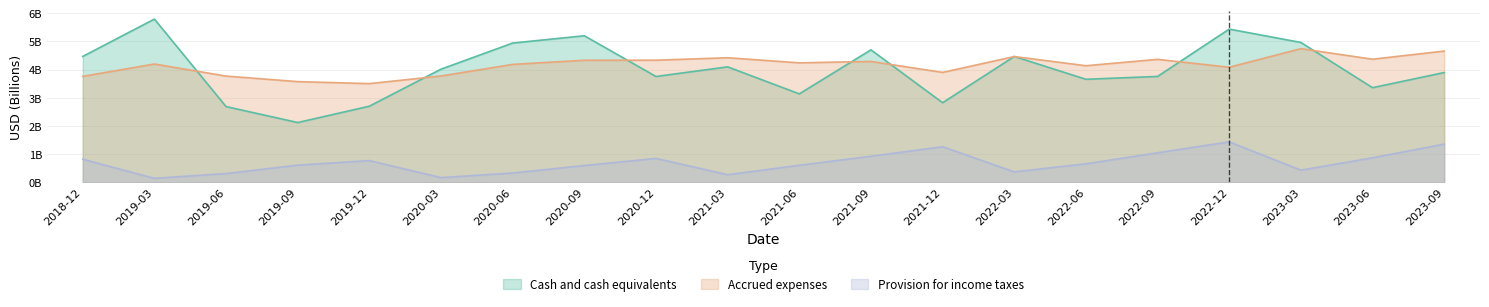

Does the chart have visible grid lines?

Yes